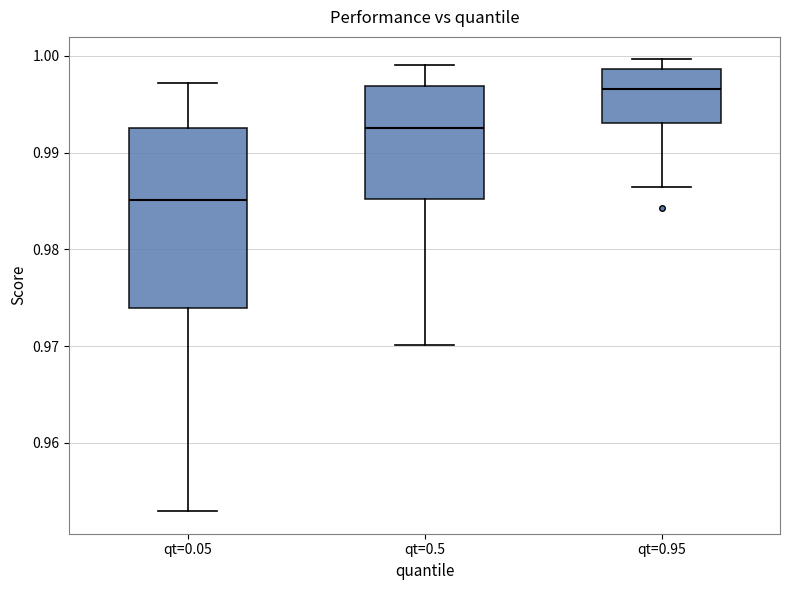

Which box has the highest median line?

qt=0.95